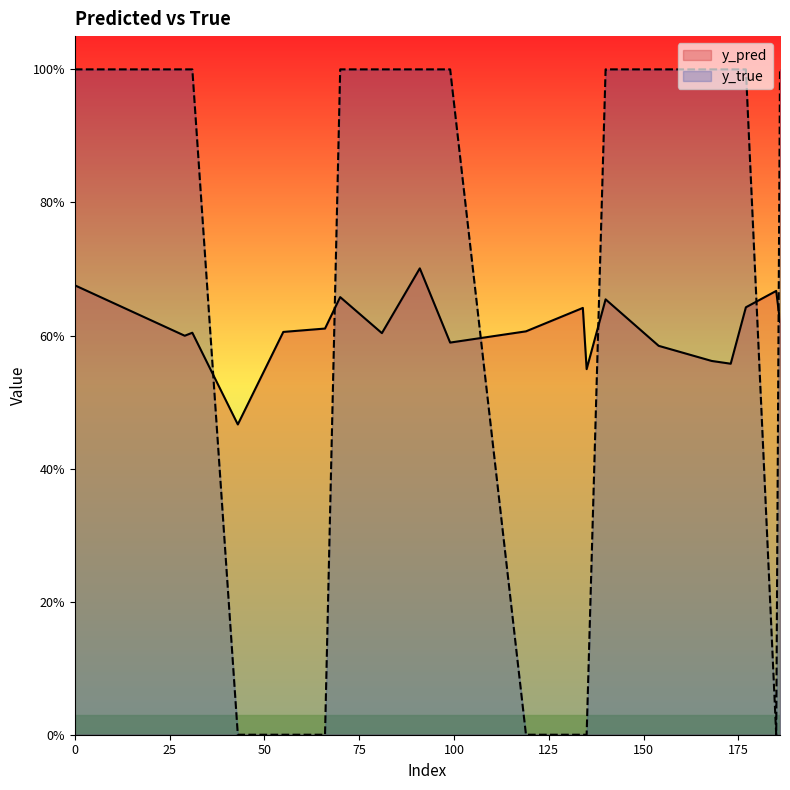

At how many categories does at least one series exceed 0?

20